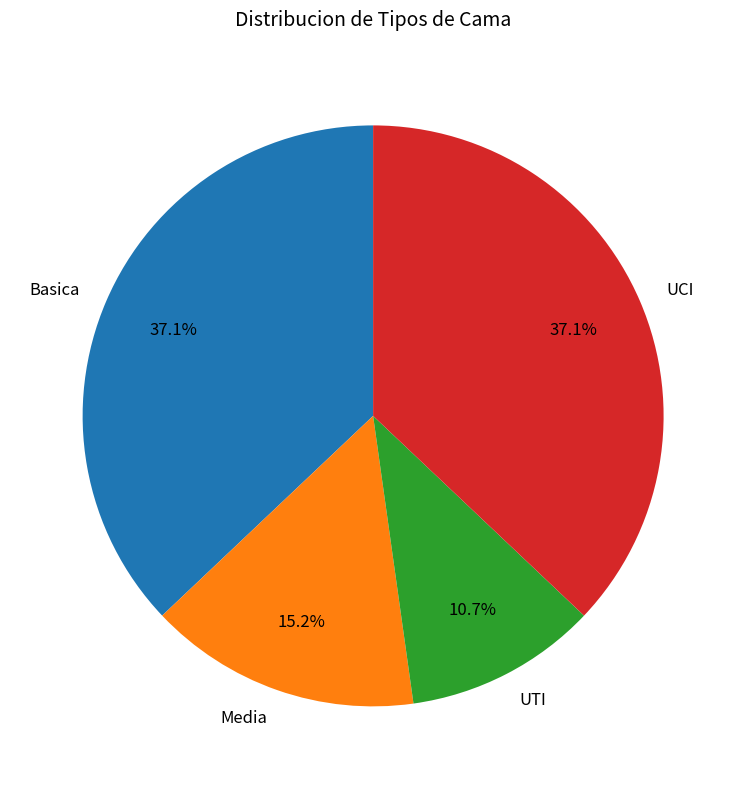

The Media slice represents 15% of the pie. True or false?

True